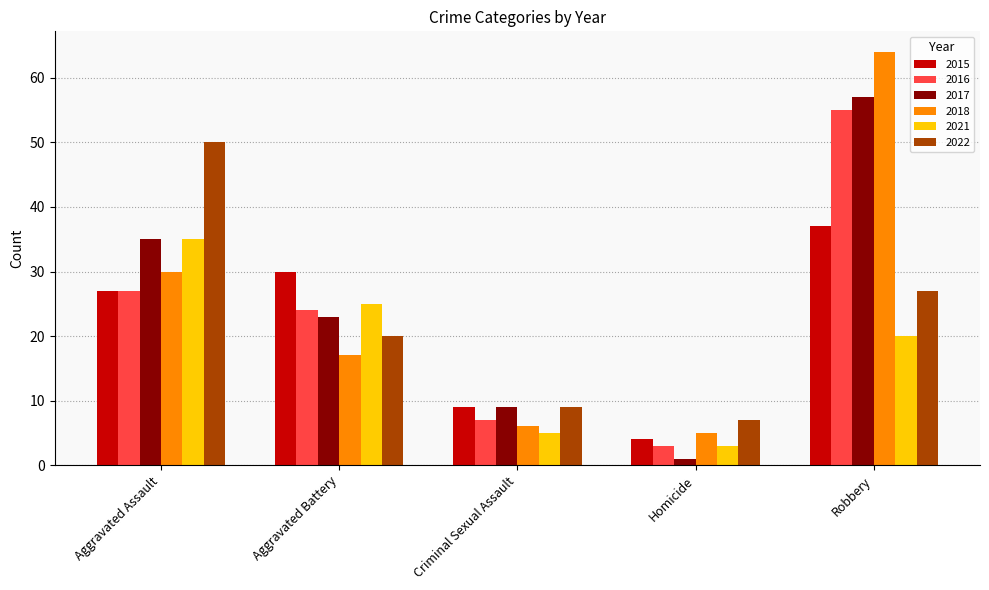

What is the label of the 1st bar from the left?

Aggravated Assault